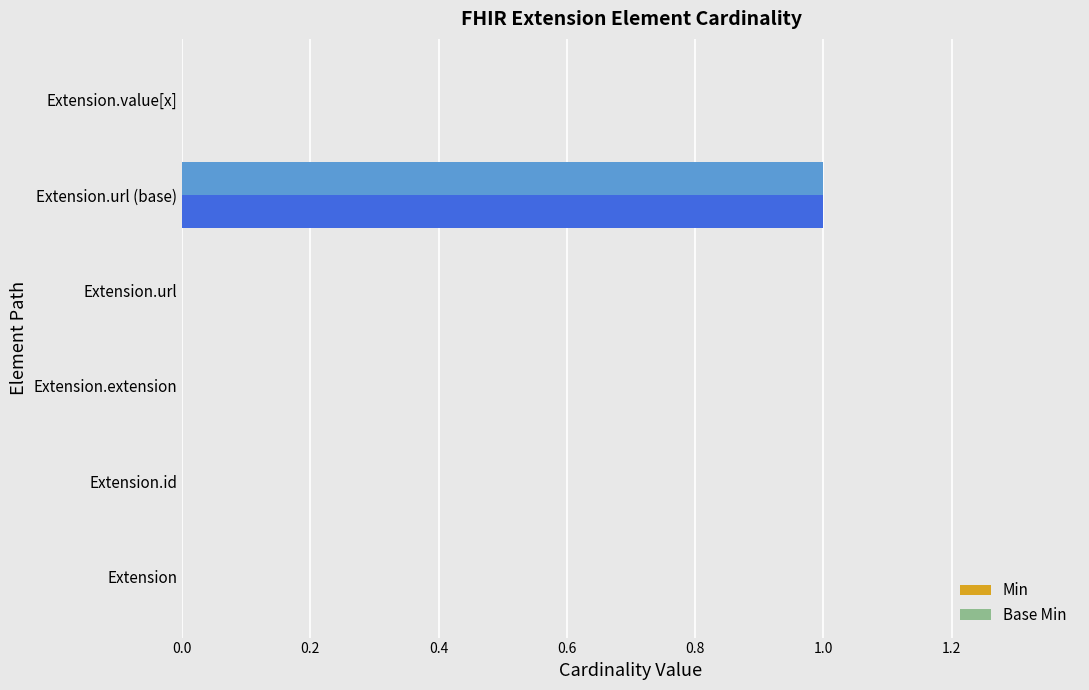

The Min series shows 0 at Extension.extension. True or false?

True